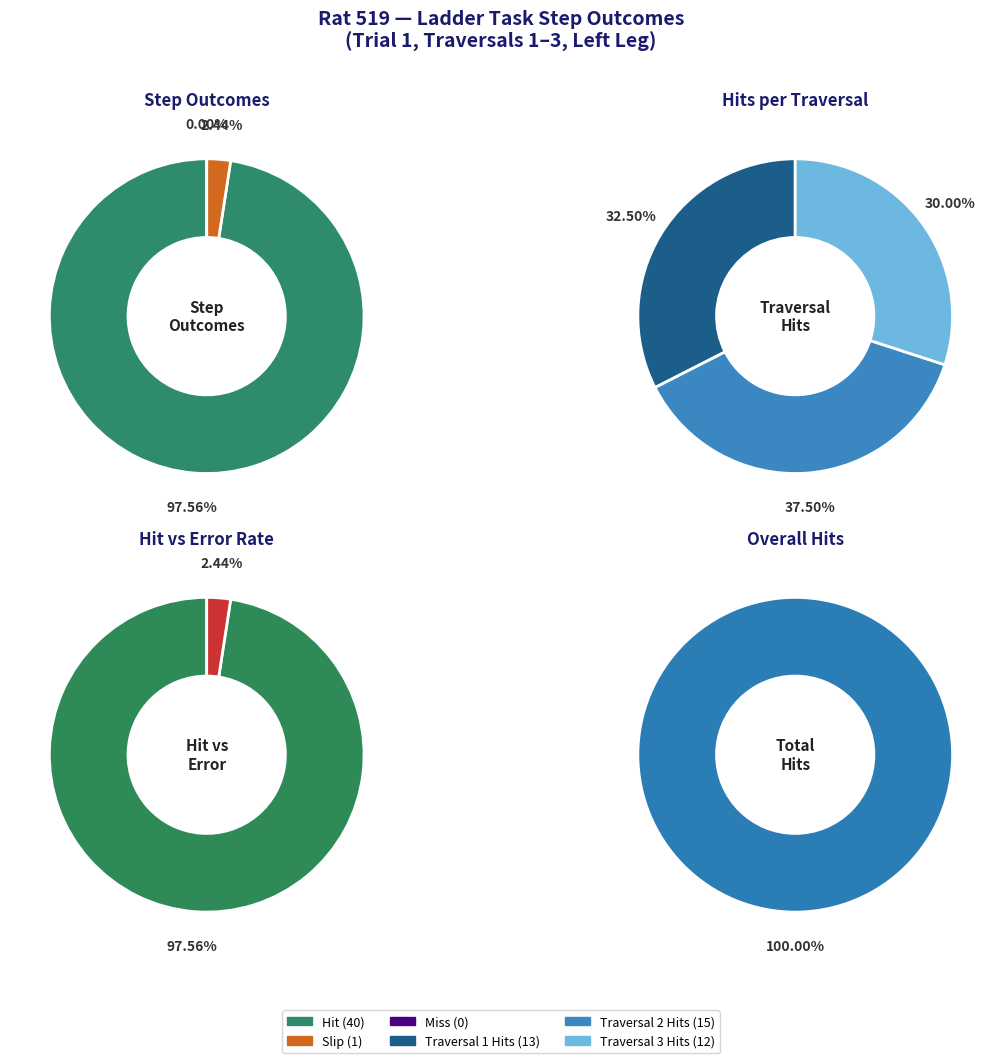

Combined, what portion of the pie is 2 and 1?

70.0%